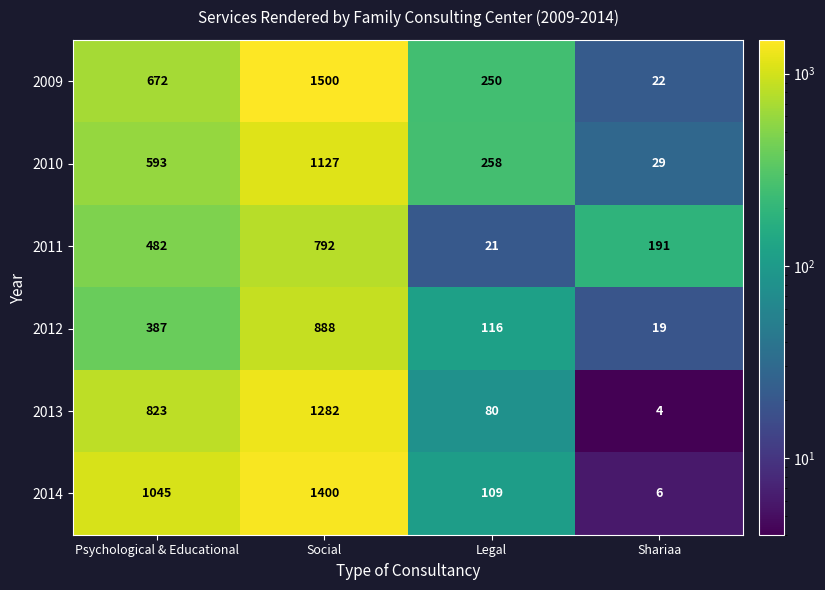

The 2012 series shows 29 at Legal. True or false?

False